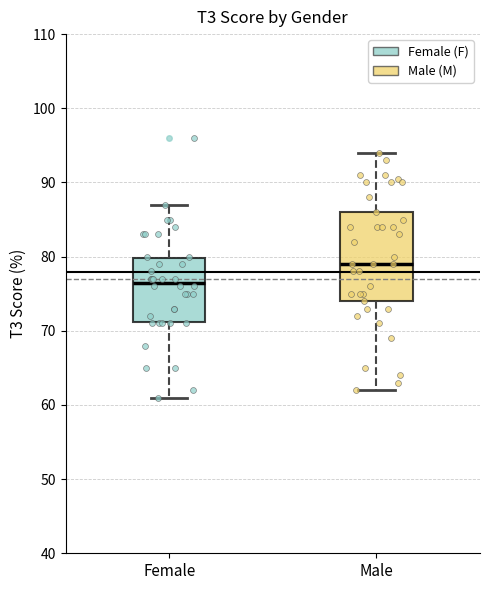

Which box has the lowest median line?

Female